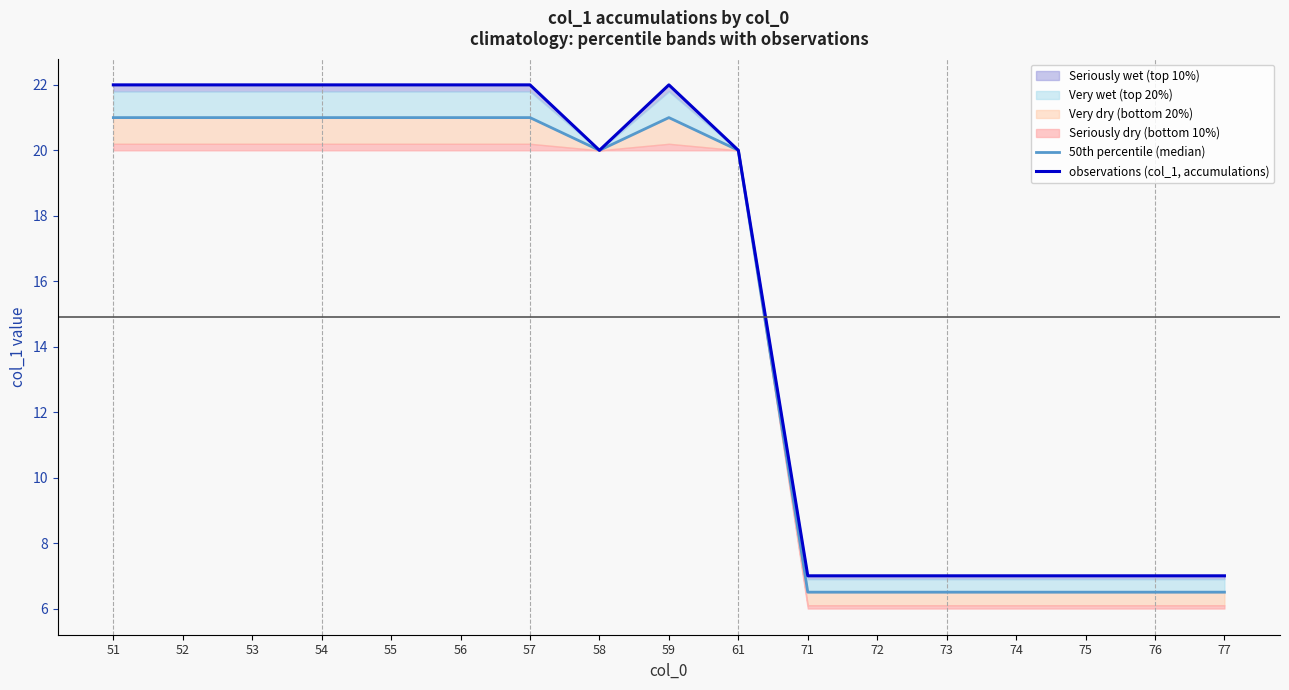

What is the value of the 50th percentile (median) point at the 16th from the left?

6.5